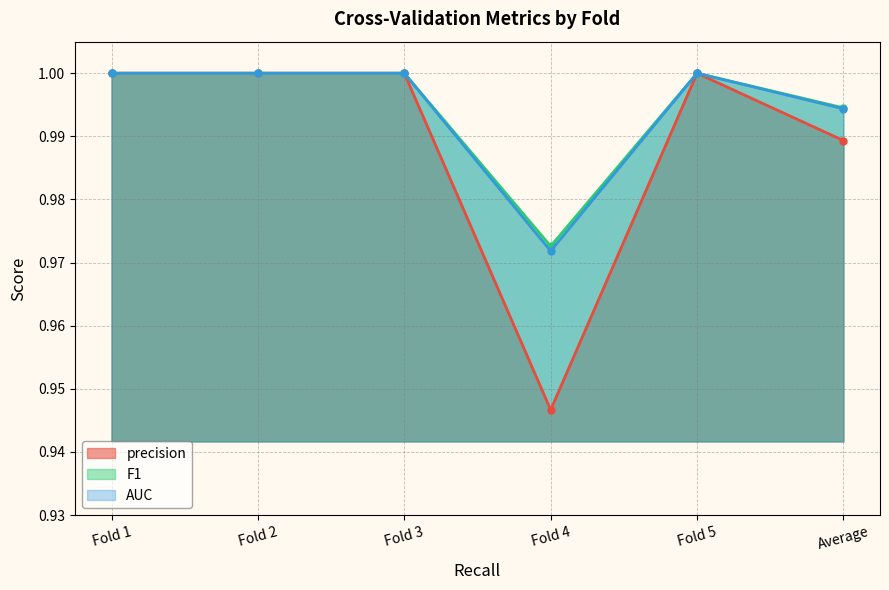

How many lines are shown in the chart?

3